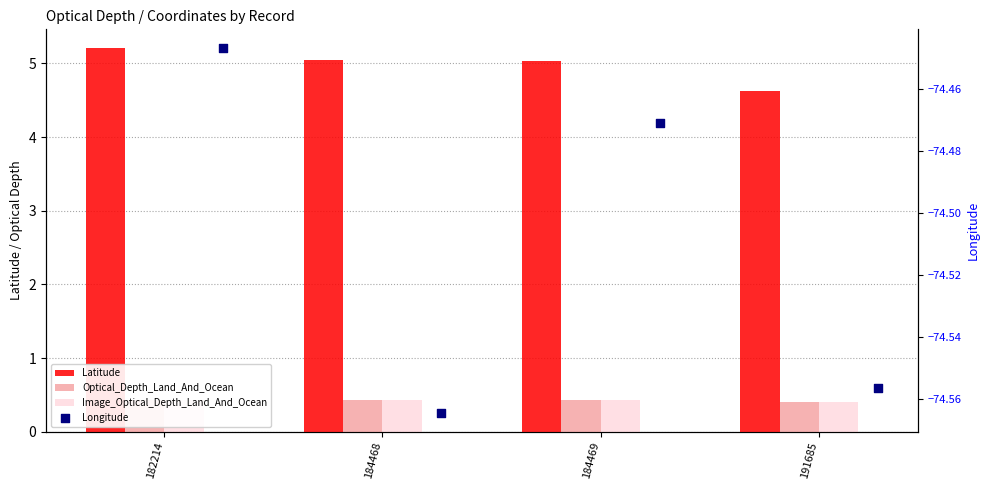

Which series has the largest total across all categories?

Latitude